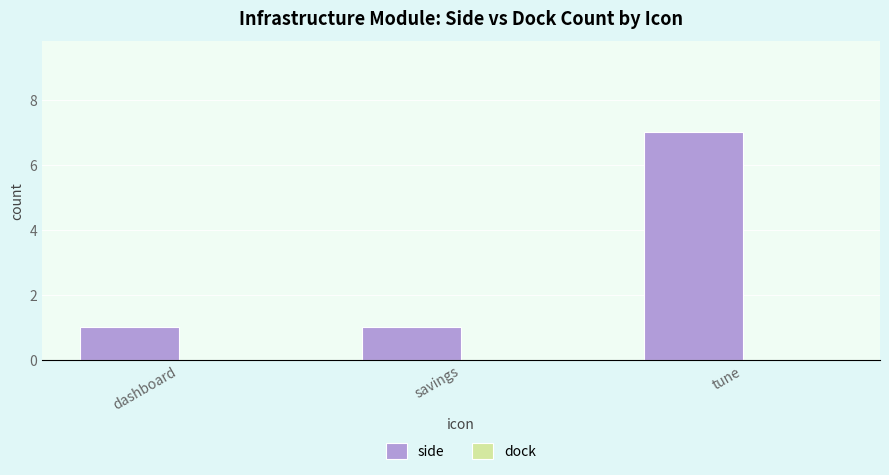

True or false: the data shows 9 at tune.

False